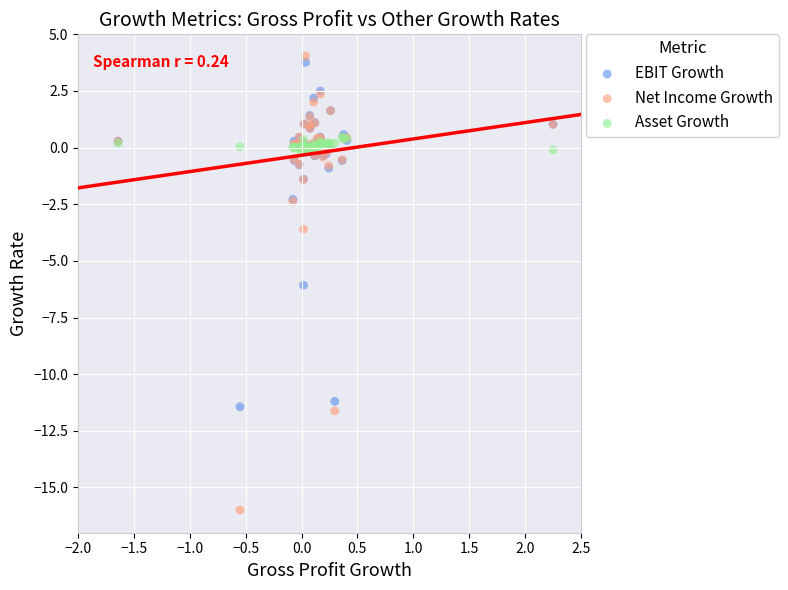

Across all series, what Y value is closest to -5?

-6.1